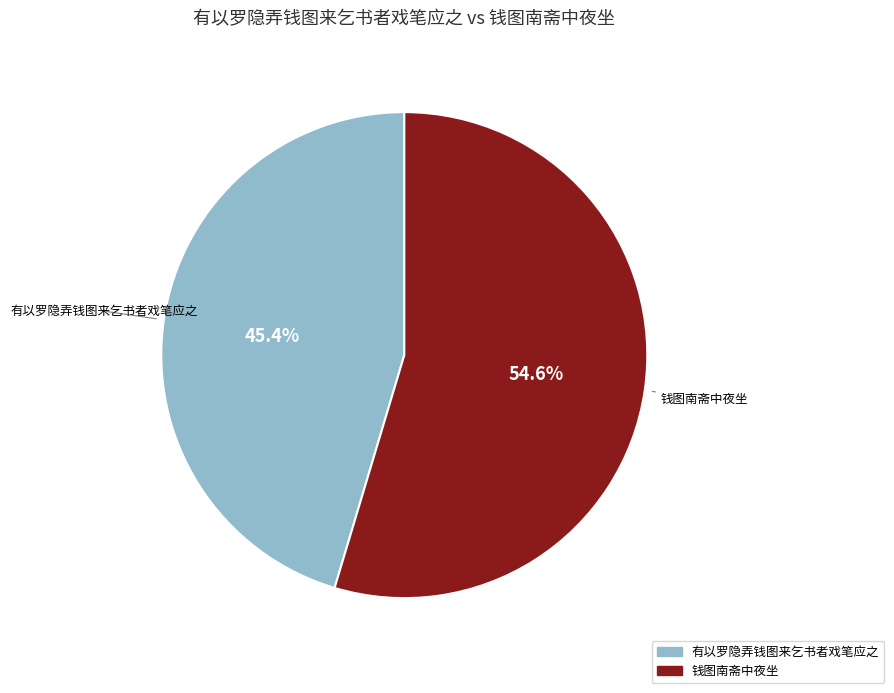

What is the total percentage of 有以罗隐弄钱图来乞书者戏笔应之 and 钱图南斋中夜坐?

100.0%